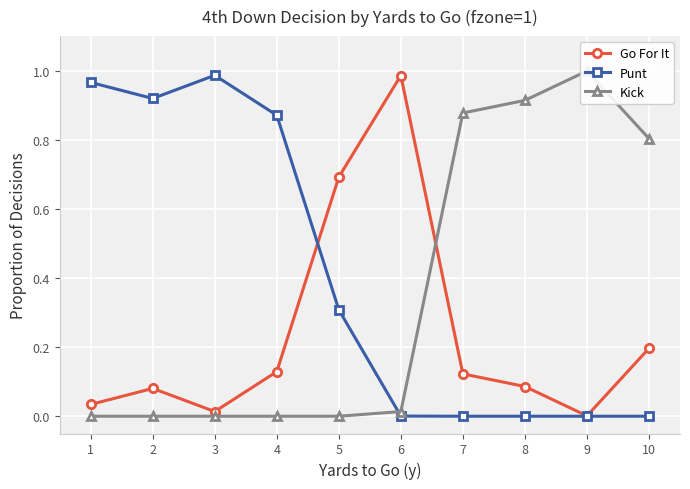

Count the number of categories in the chart.

10